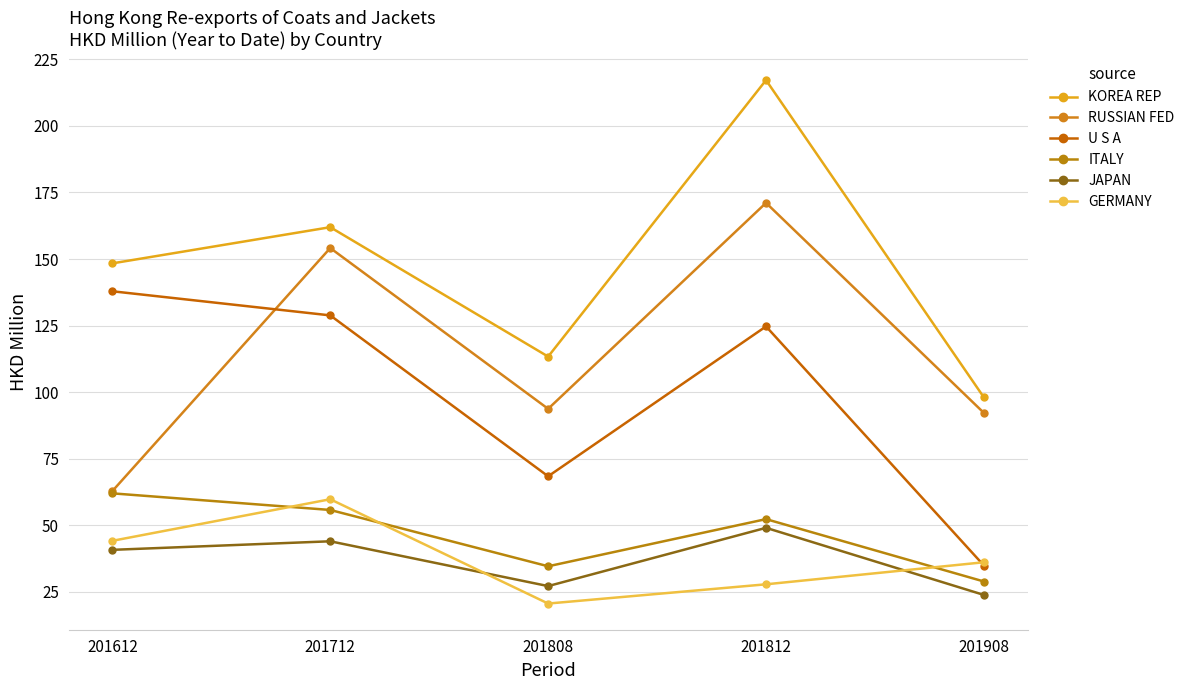

What is the maximum value for ITALY?

62.0